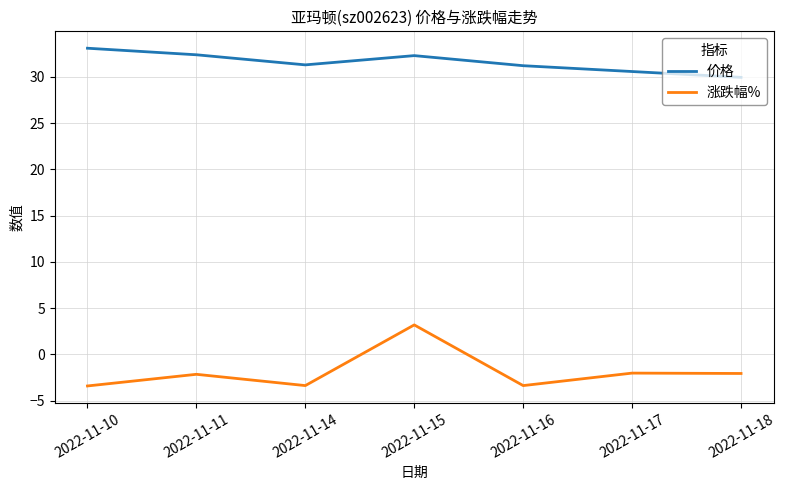

Which series changed the most between 2022-11-15 and 2022-11-17?

涨跌幅%